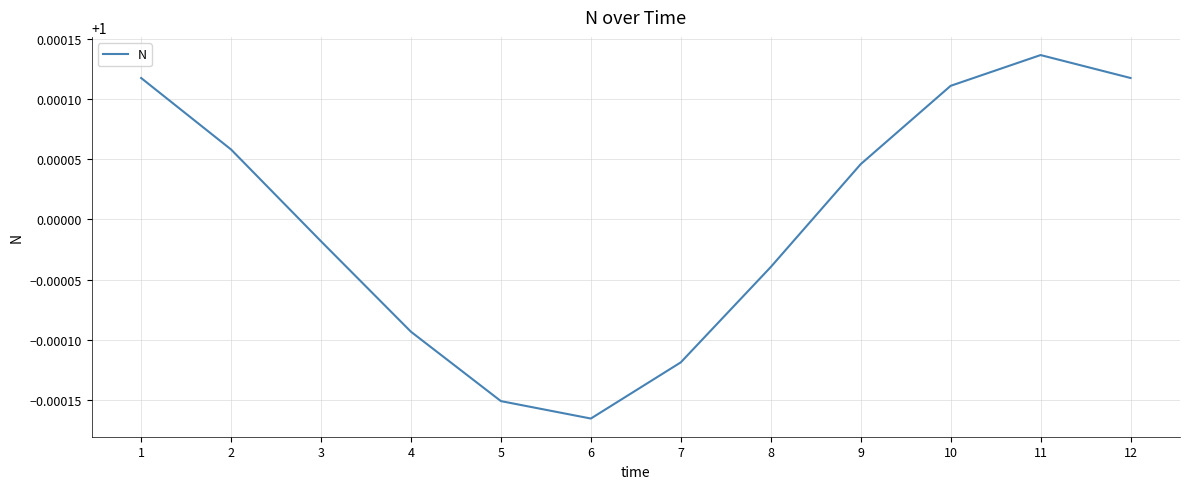

Where is the data nearest to the value 0?

6